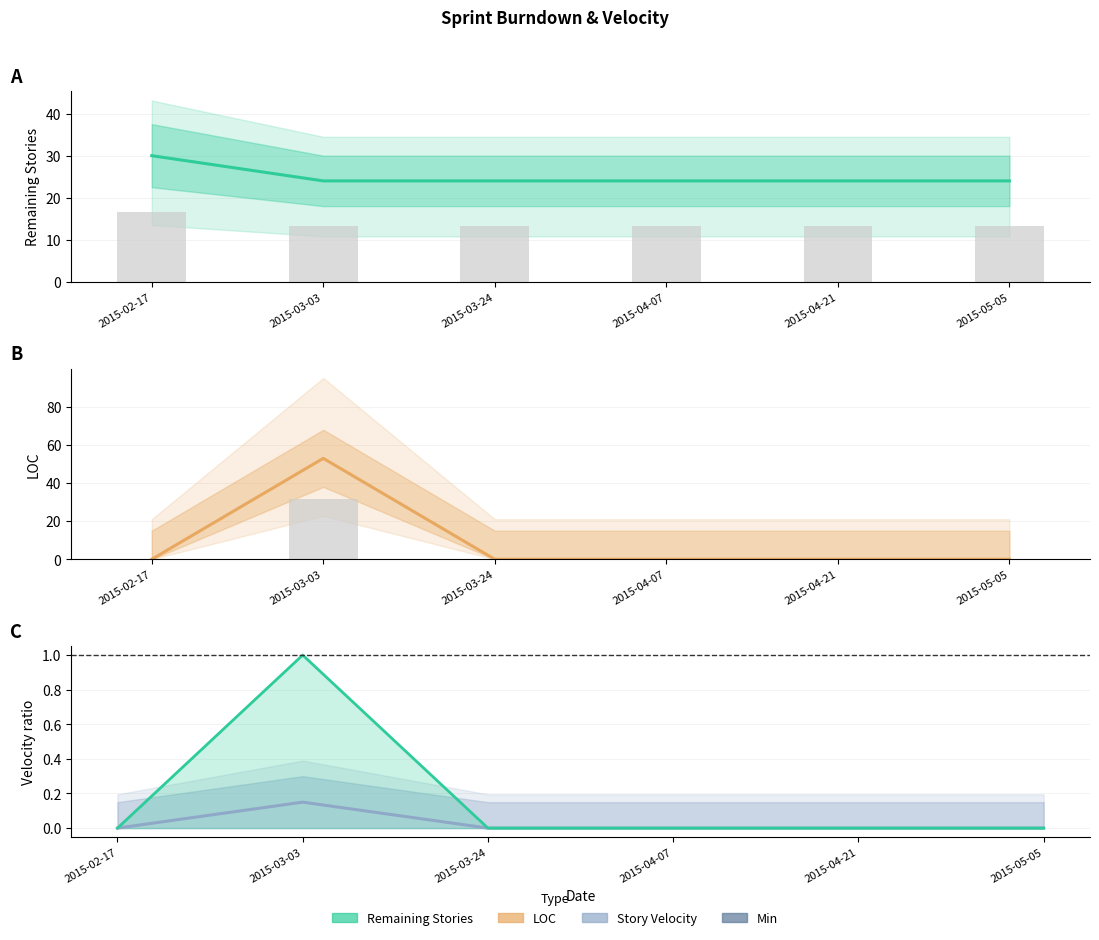

Which category has the lowest value in the Story Velocity (norm) series?

2015-02-17